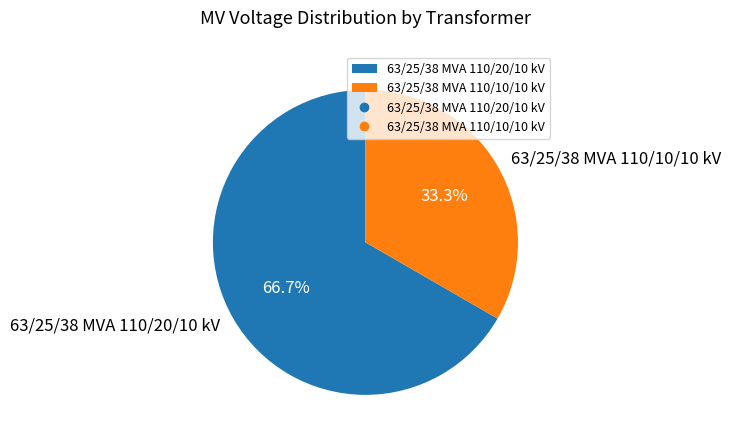

To the nearest percent, what portion does 63/25/38 MVA 110/20/10 kV represent?

67%